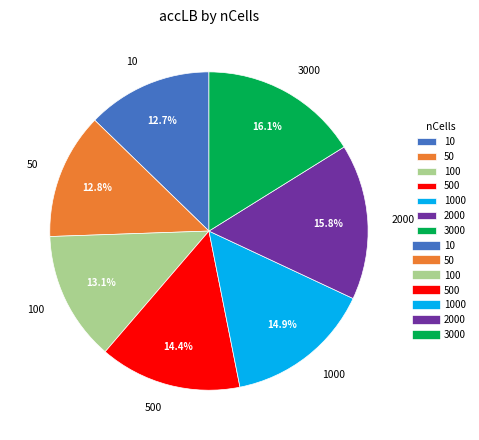

Does 100 account for over 50% of the chart?

No